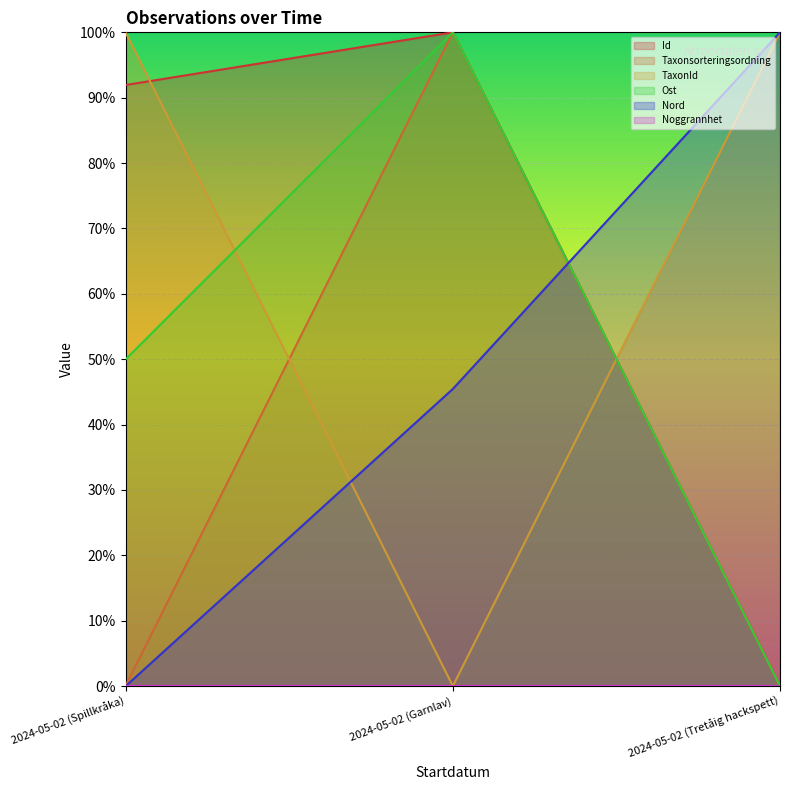

Is it true that Nord equals 45.5 at 2024-05-02 (Garnlav)?

True